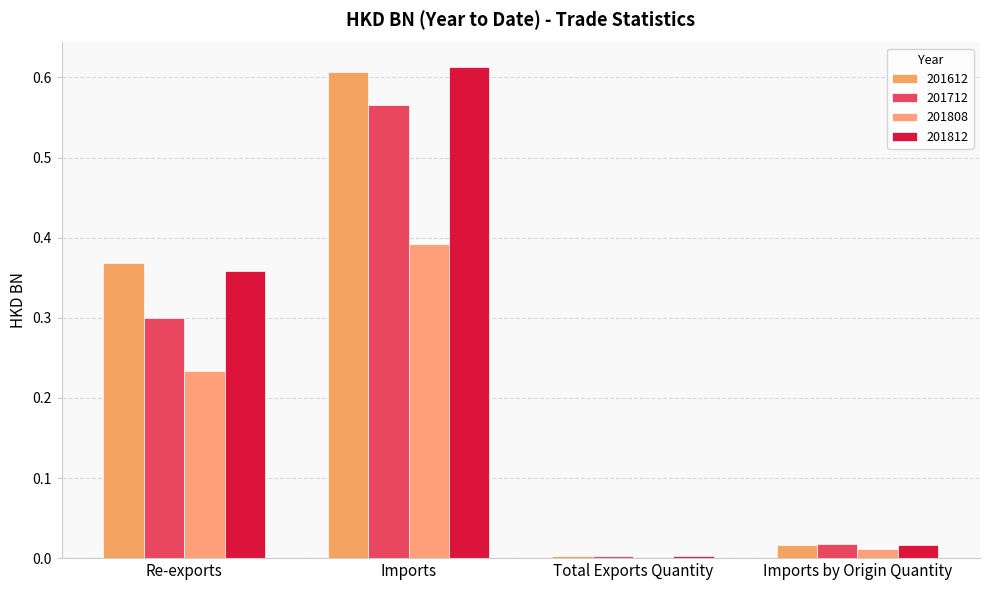

What is the total value across all series at Imports by Origin Quantity?

0.1